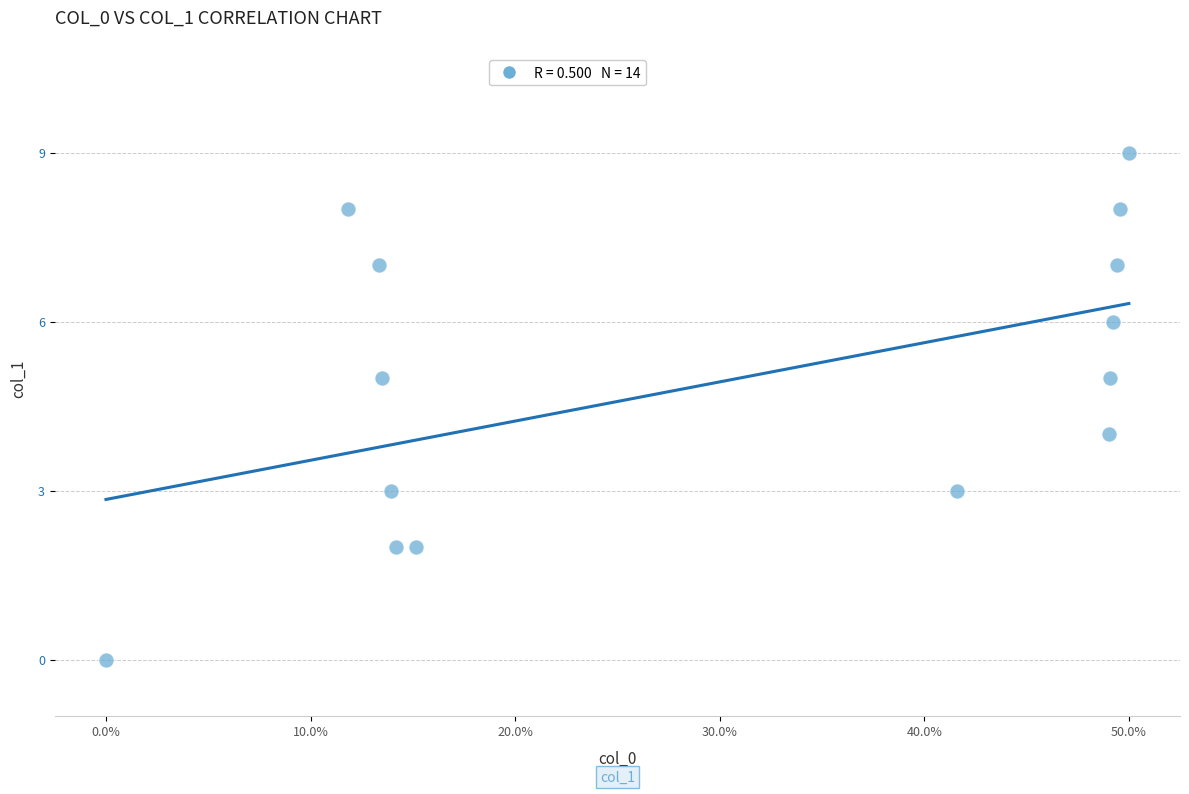

What is the range of Y values (max minus min)?

9